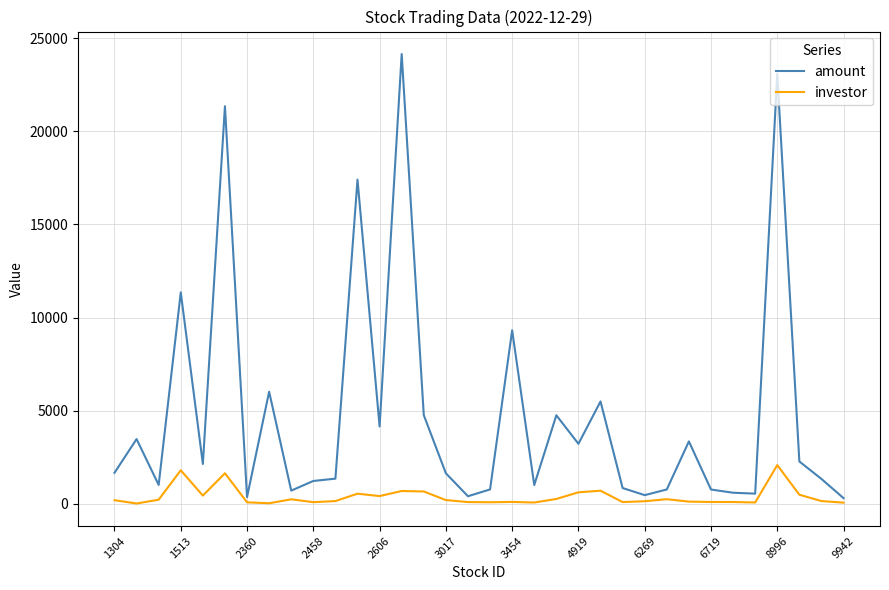

What are all the series names shown in the legend?

amount, investor